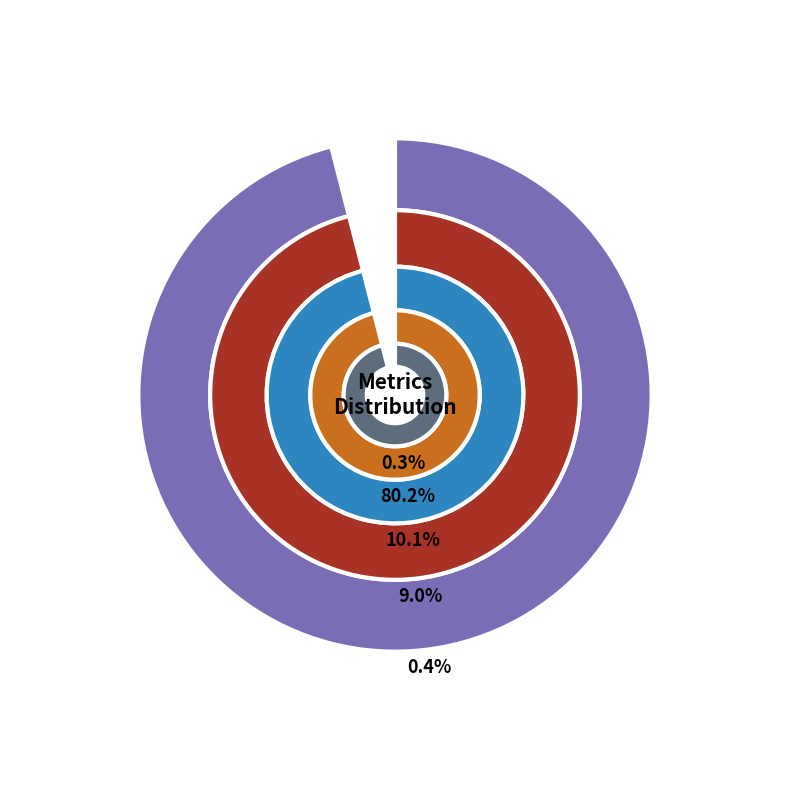

What is the total percentage of SMAPE and MSE?

10.4%